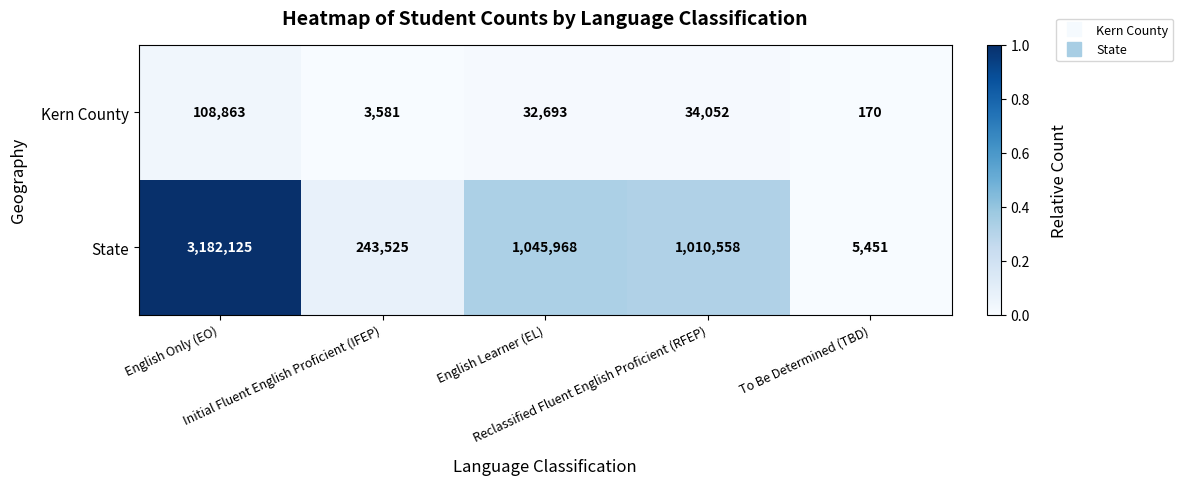

Which series has the widest spread of values?

State